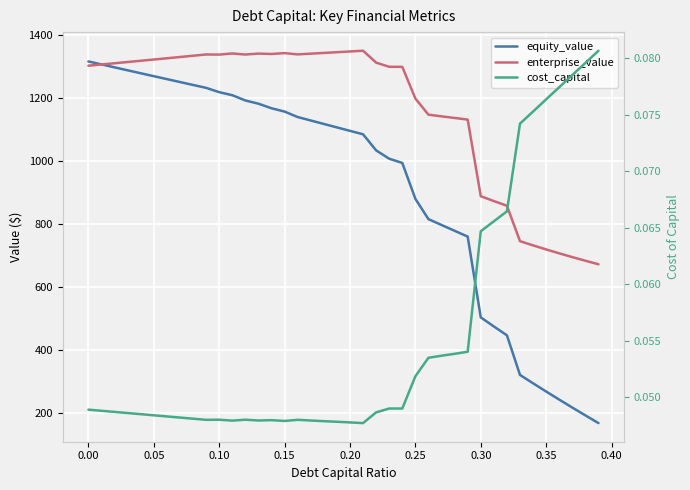

Count the number of data series in this chart.

3